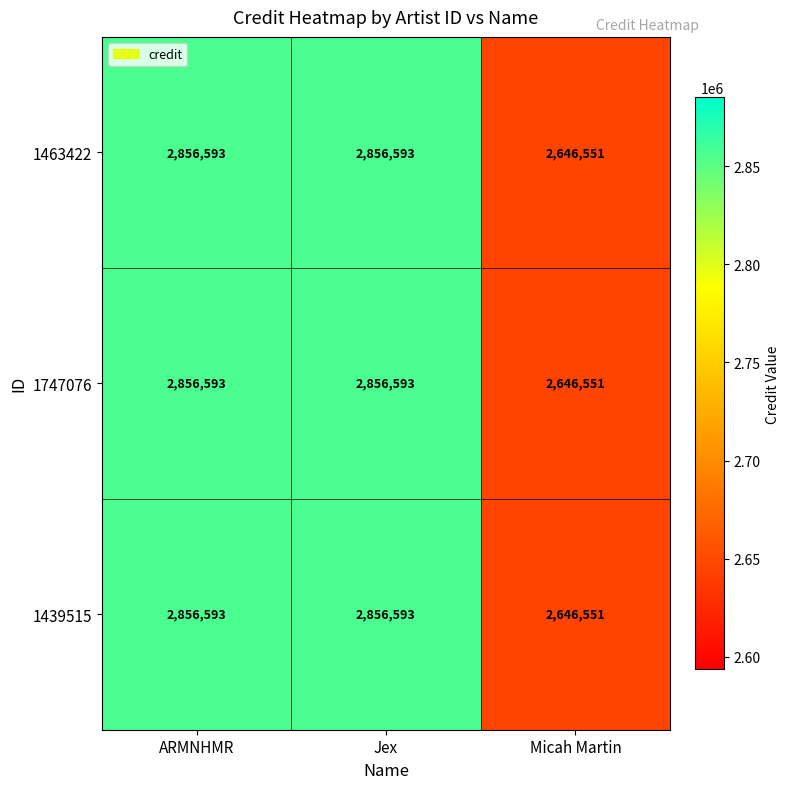

What is the total value across all series at Micah Martin?

7939653